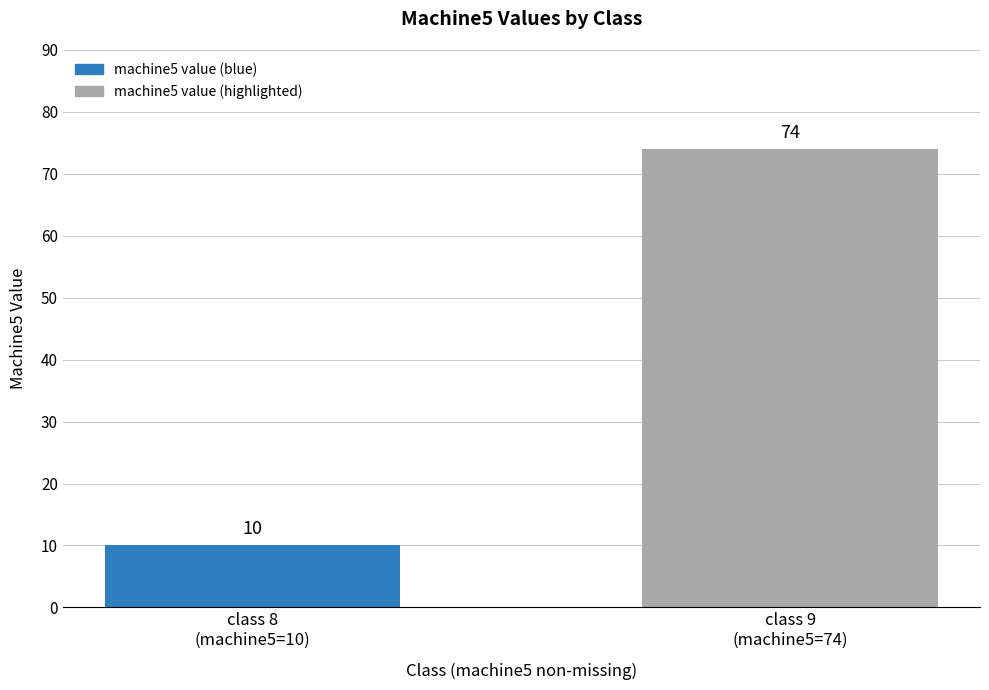

Reading right to left, extract all data points from this chart.

class 9
(machine5=74)=74	class 8
(machine5=10)=10